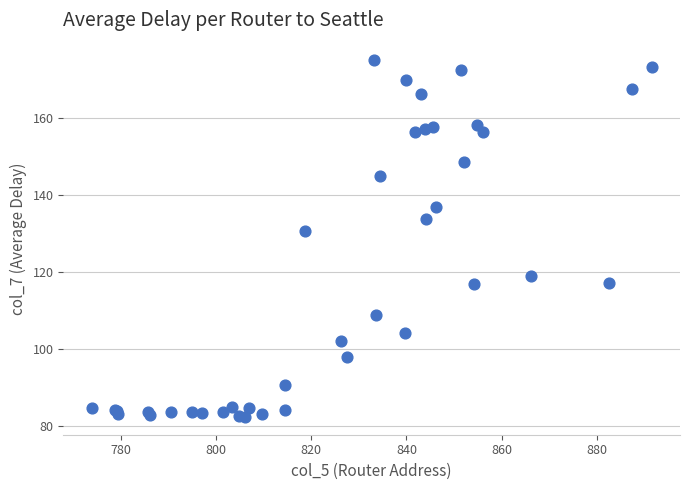

What Y value in the scatter plot is closest to 128?

130.6